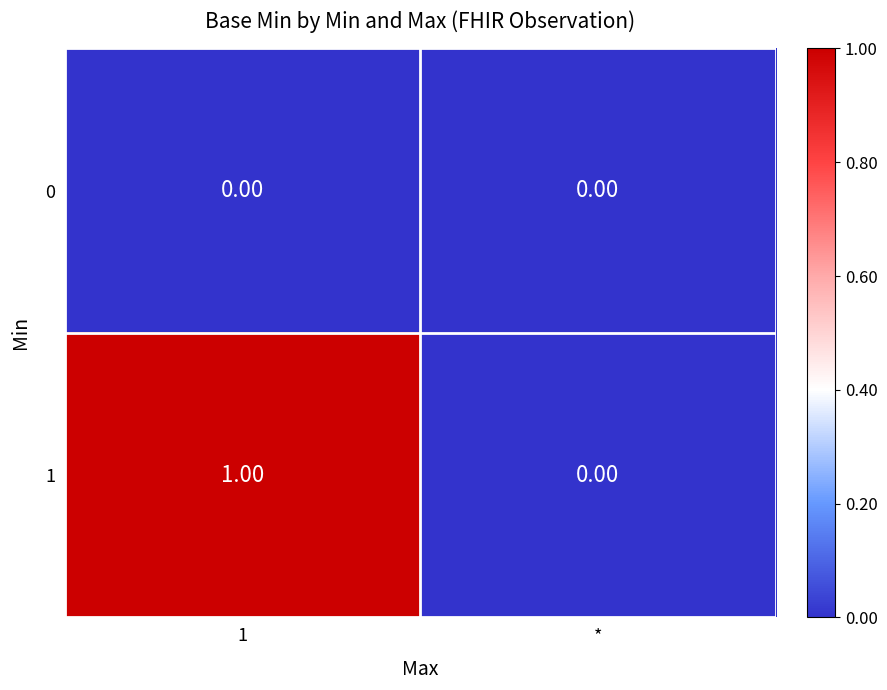

List the series in order of their overall mean, highest first.

1, 0